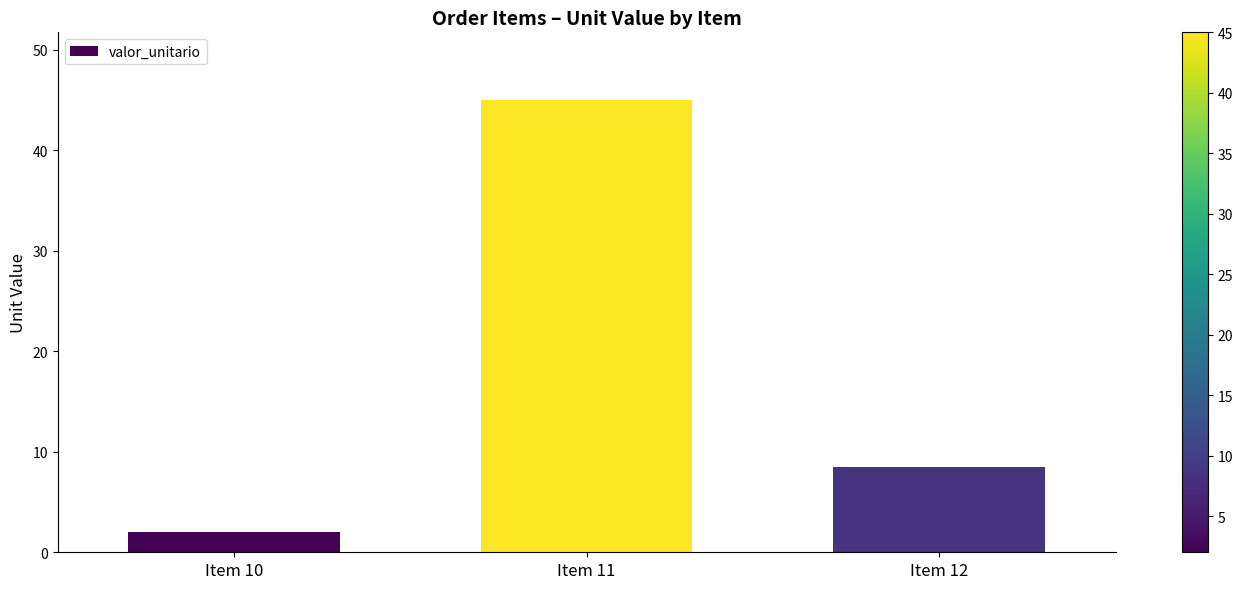

Reading right to left, transcribe all the data shown in this chart.

Item 12=8.5	Item 11=45.0	Item 10=2.0